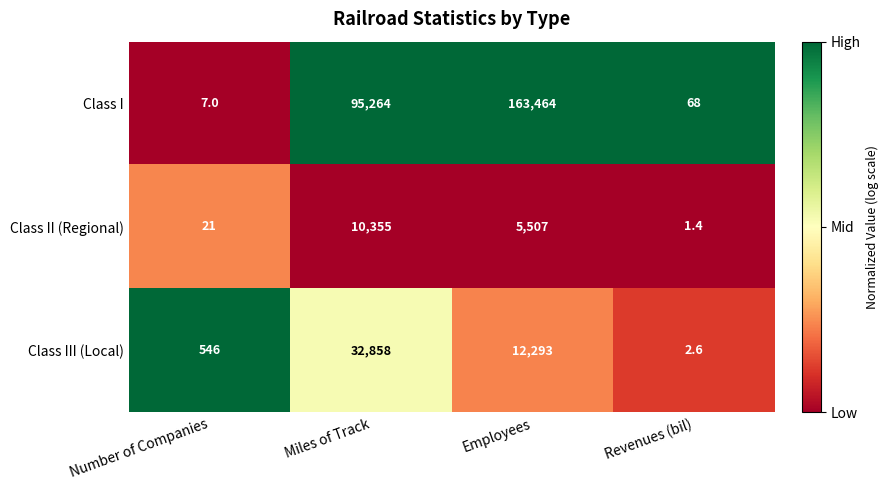

List the labels in order of Class I value, smallest first.

Number of Companies, Revenues (bil), Miles of Track, Employees